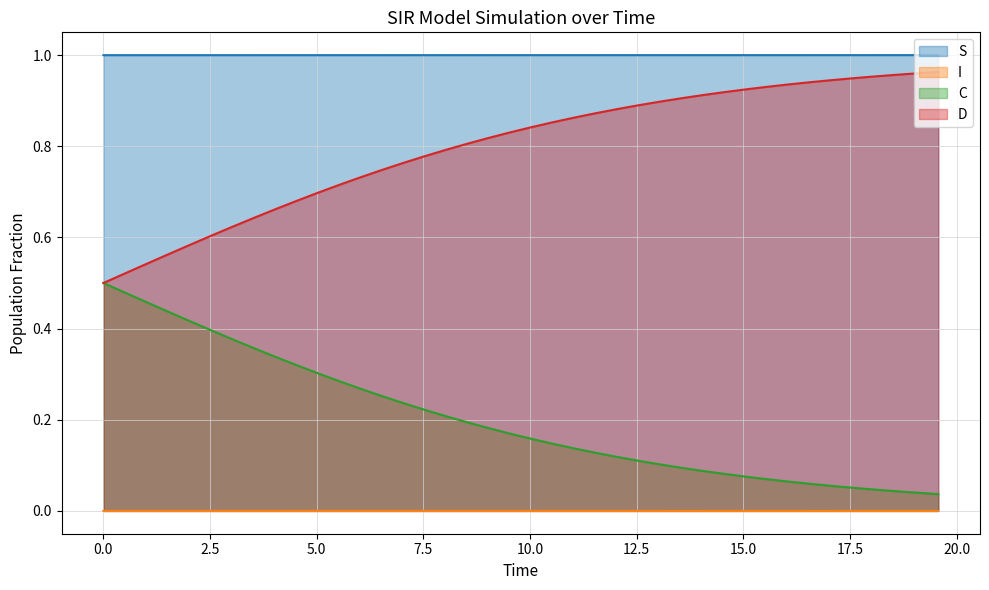

Which series has the largest total across all categories?

S